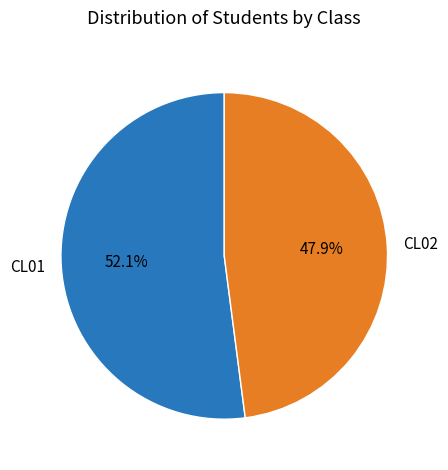

The CL01 slice represents 52% of the pie. True or false?

True